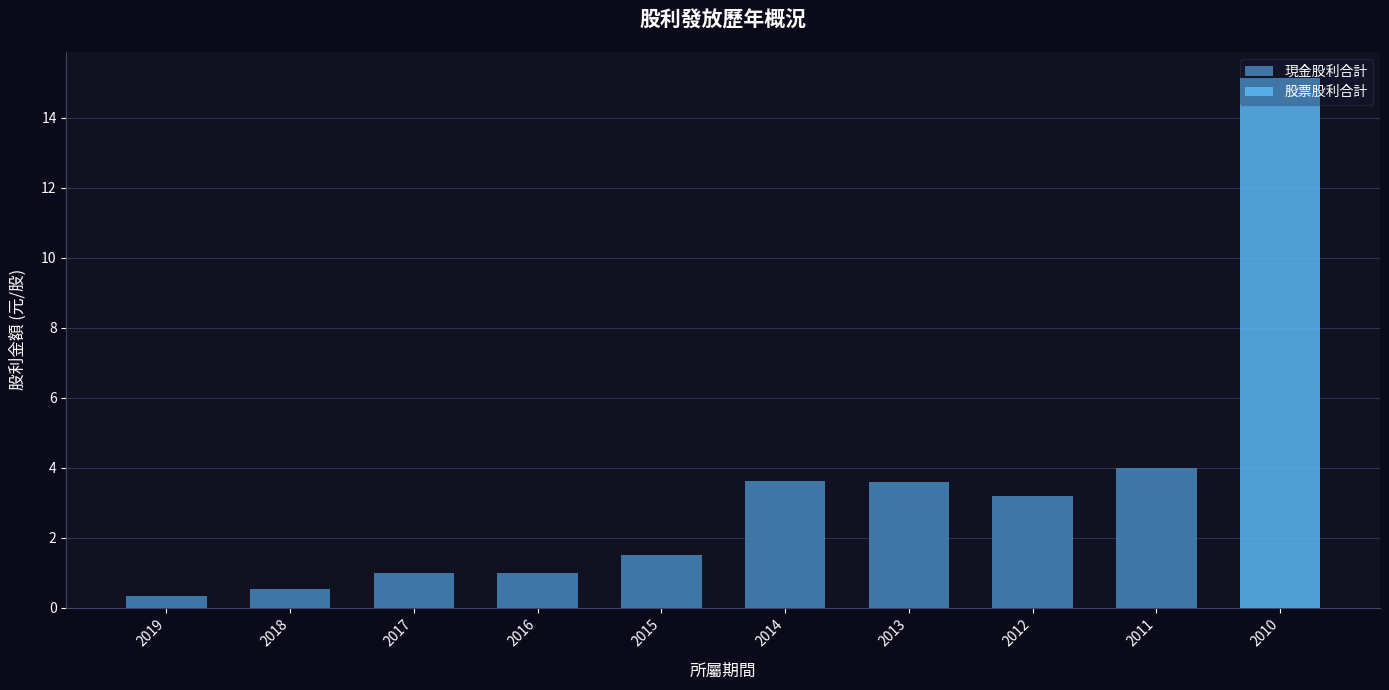

At which label is 現金股利合計 closest to 2?

2015